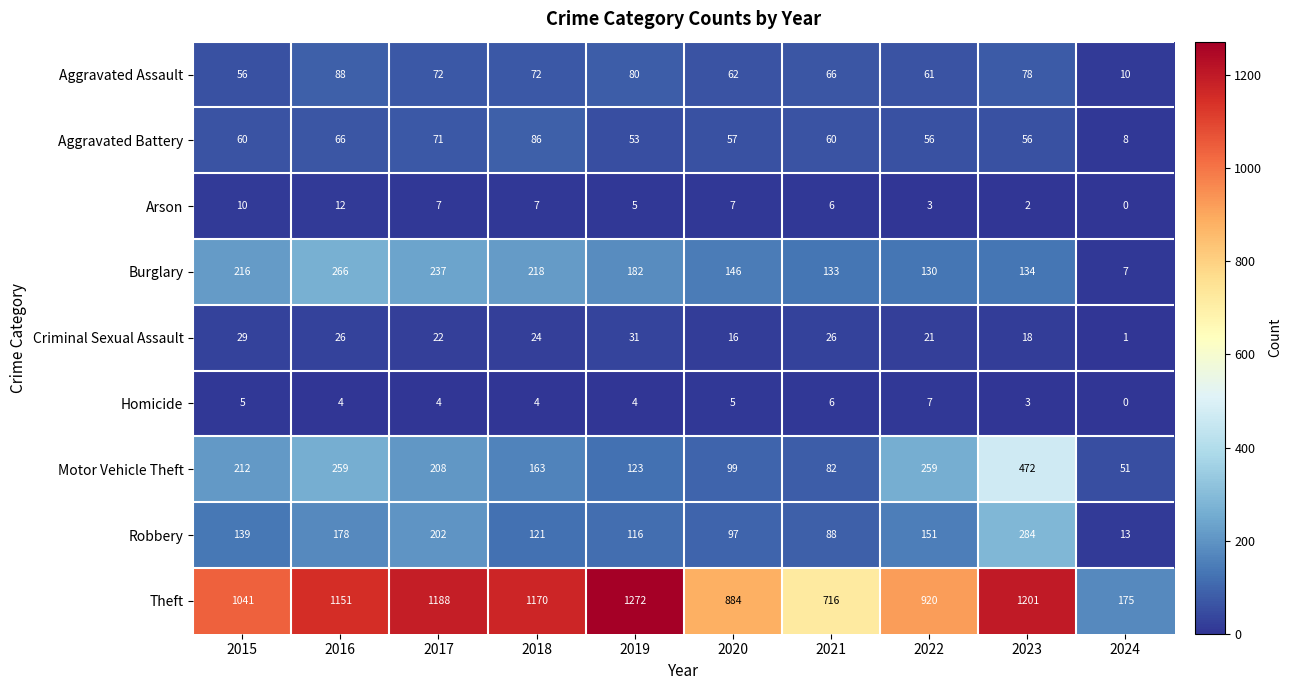

Where does the Aggravated Assault series first go above 72?

2016